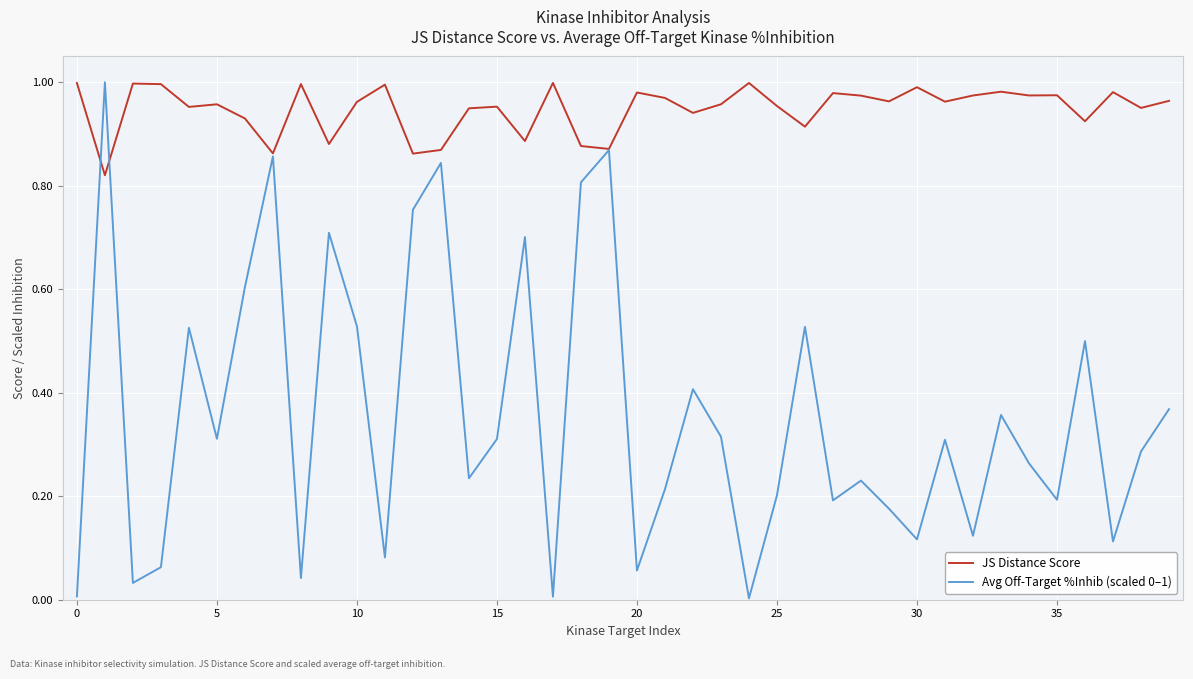

In JS Distance Score, how many points are higher than both neighbors (excluding endpoints)?

13